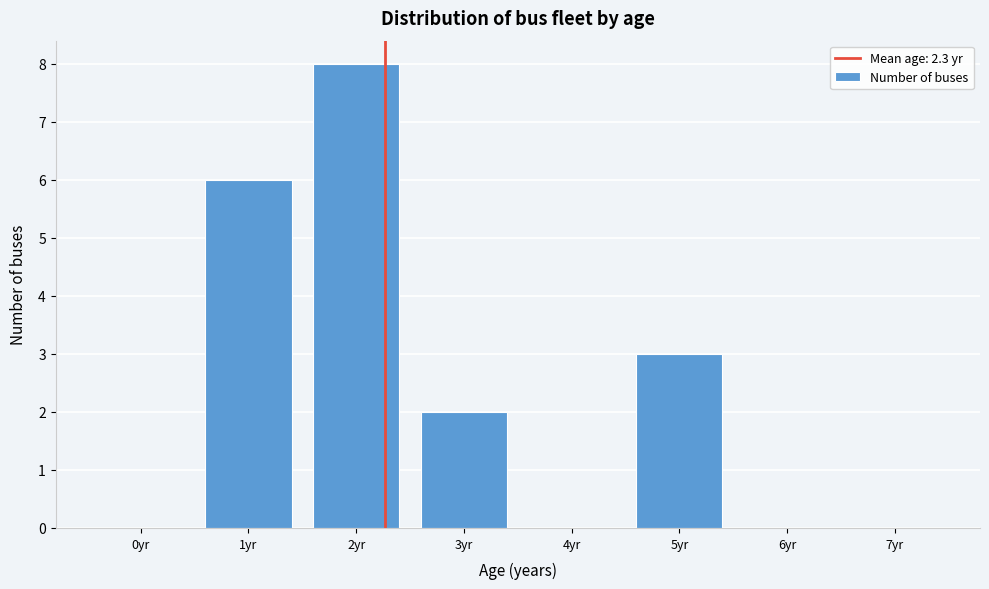

Reading right to left, transcribe all the data shown in this chart.

7yr=0	6yr=0	5yr=3	4yr=0	3yr=2	2yr=8	1yr=6	0yr=0